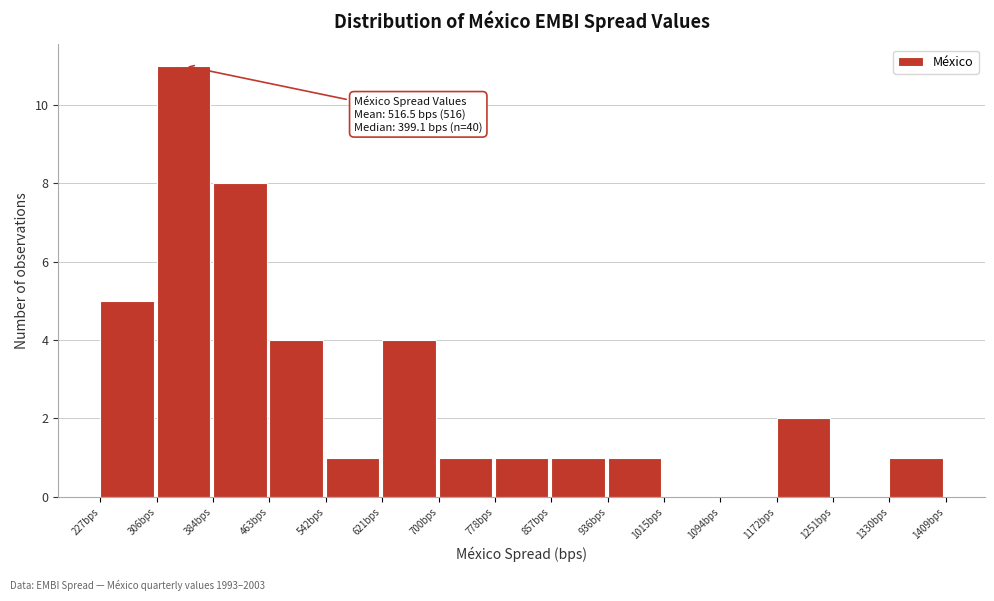

Which range on the x-axis has the tallest bar?

310 to 380